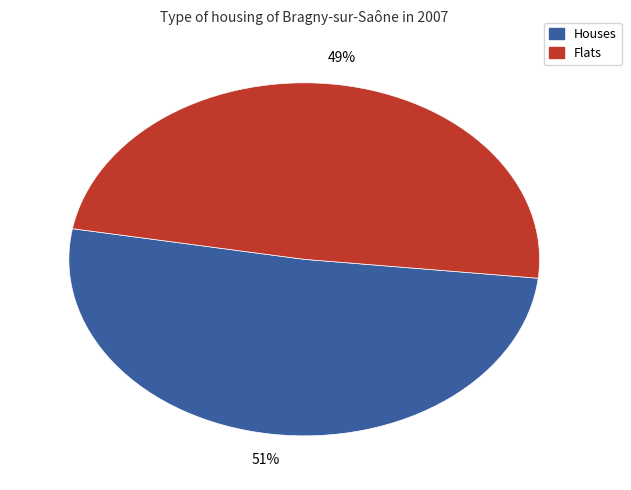

To the nearest percent, what is the average slice percentage?

50%